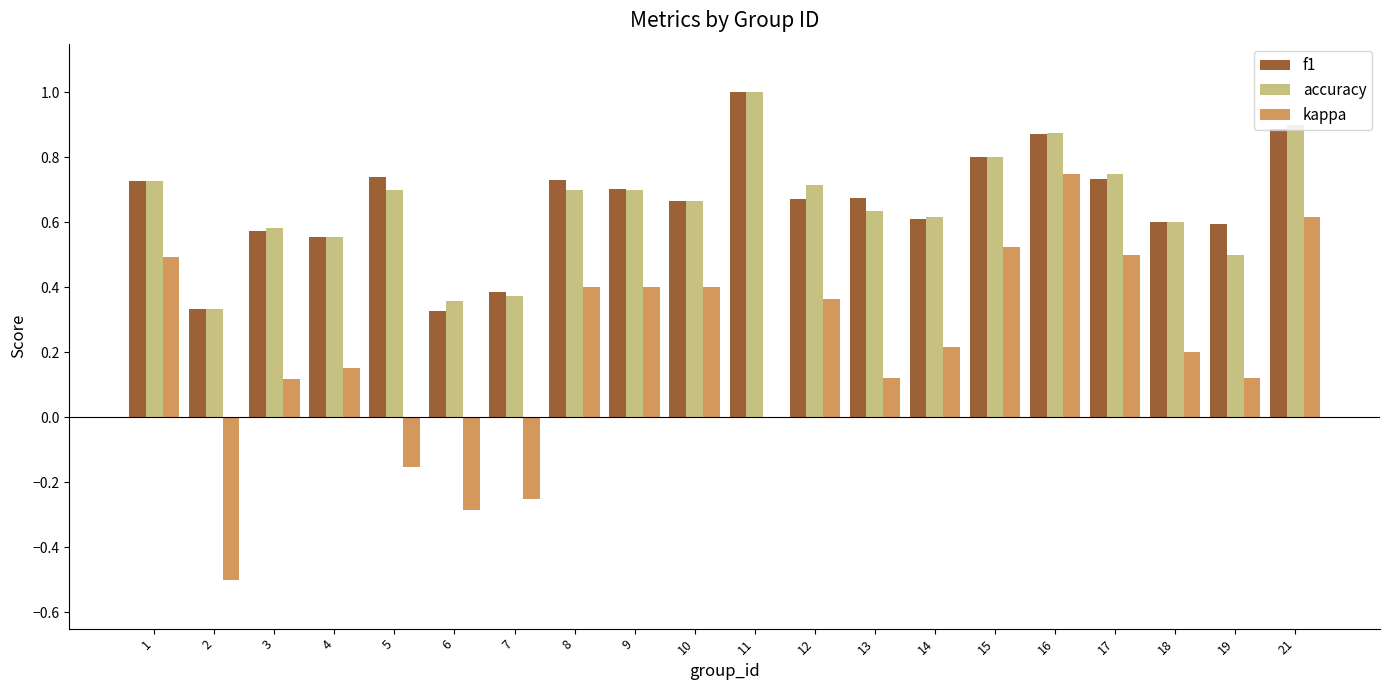

The value of accuracy at 1 is 1.3. True or false?

False